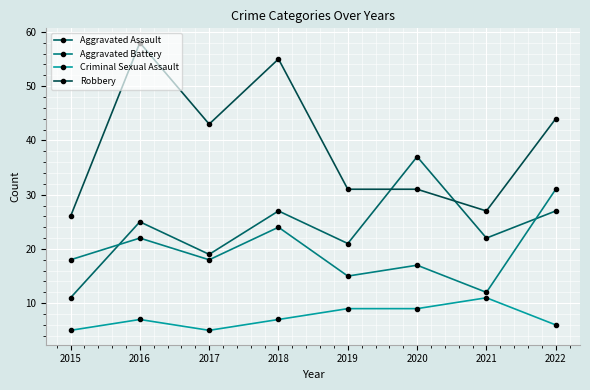

How many times do Aggravated Assault and Robbery cross each other?

2